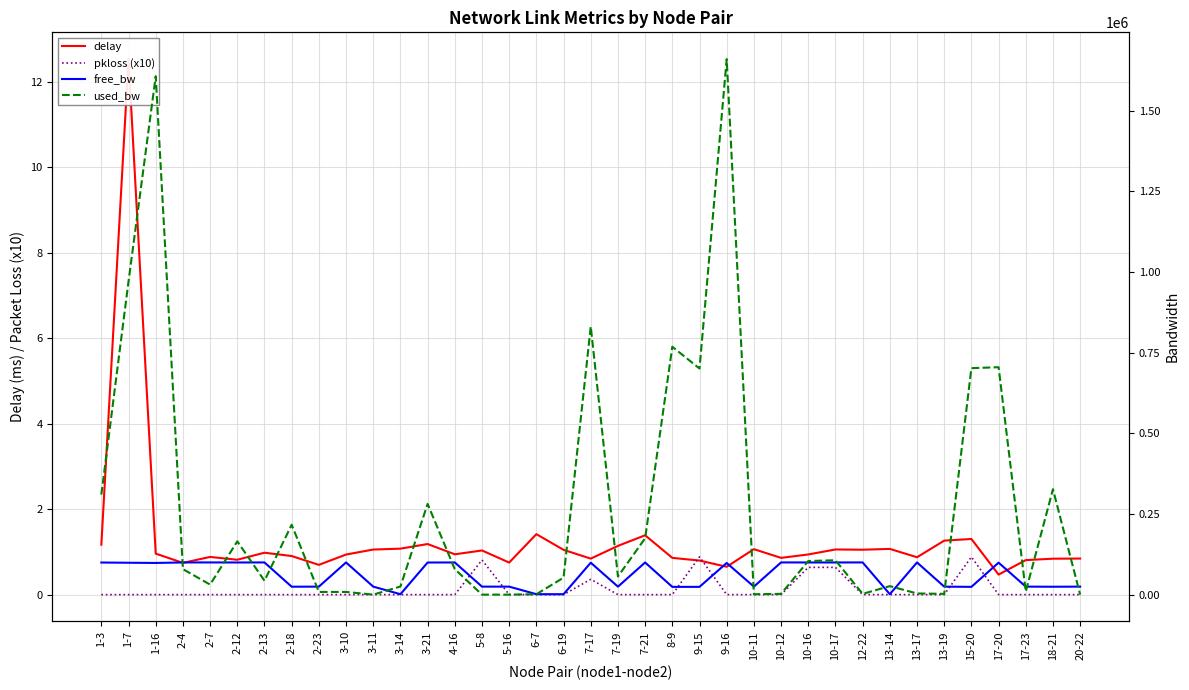

What is the sum of all pkloss (x10) values?

4.2